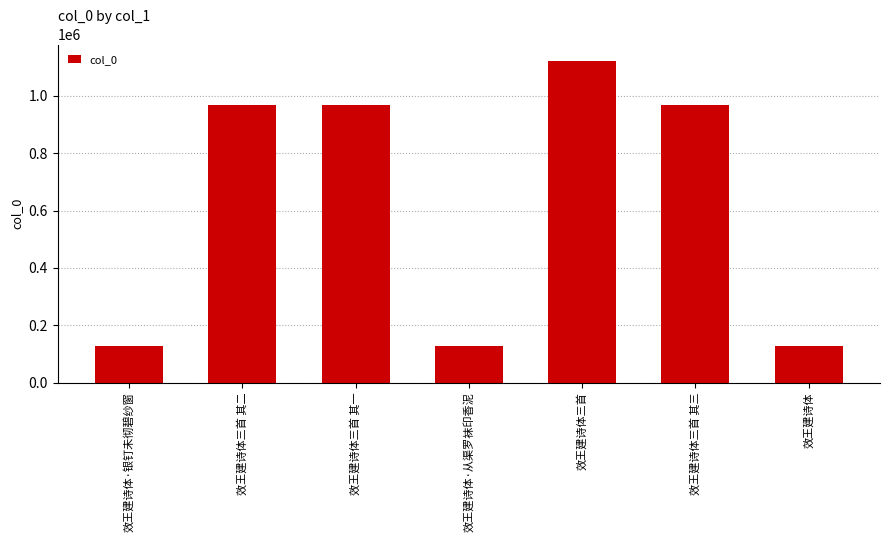

What is the difference between the values at 效王建诗体 and 效王建诗体·从渠罗袜印香泥?

1